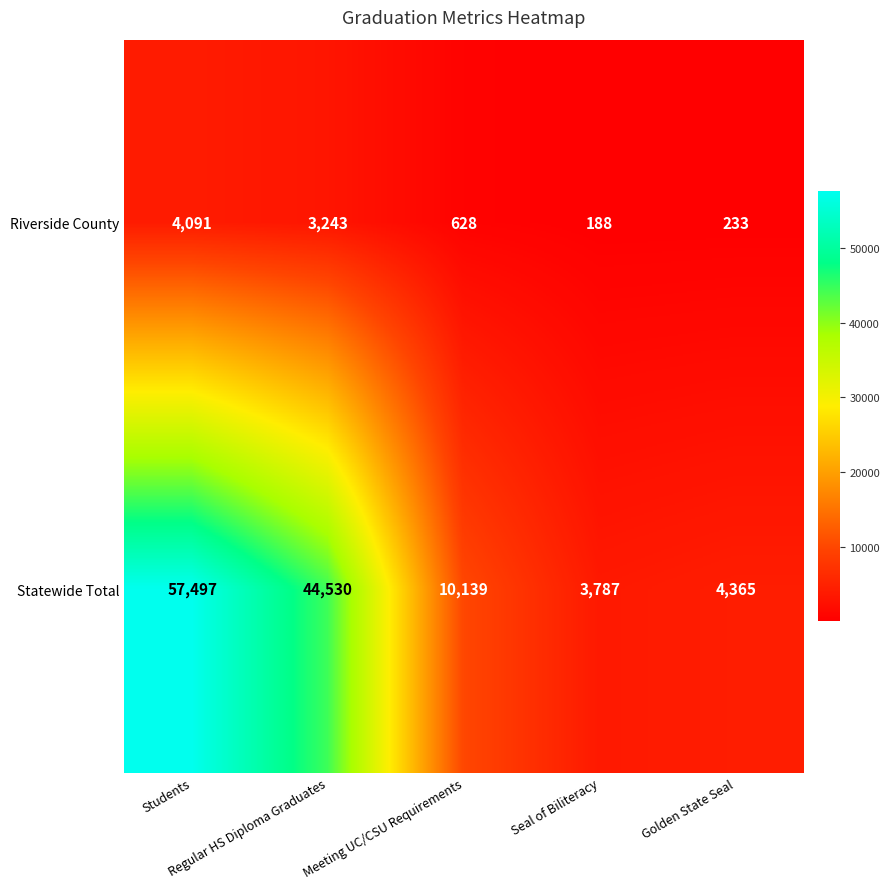

Which series changed the most between Regular HS Diploma Graduates and Seal of Biliteracy?

Statewide Total